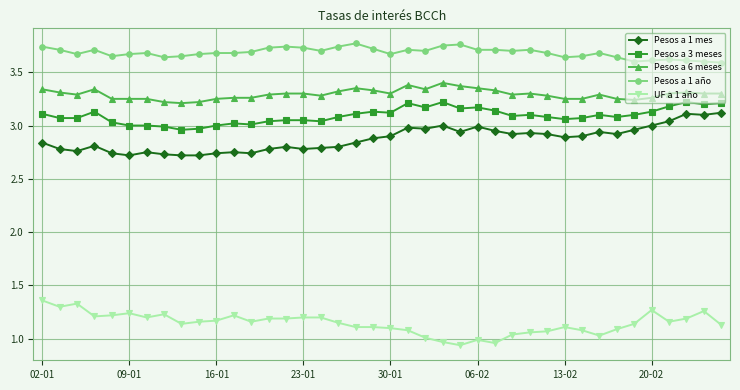

How many series are shown in this chart?

5